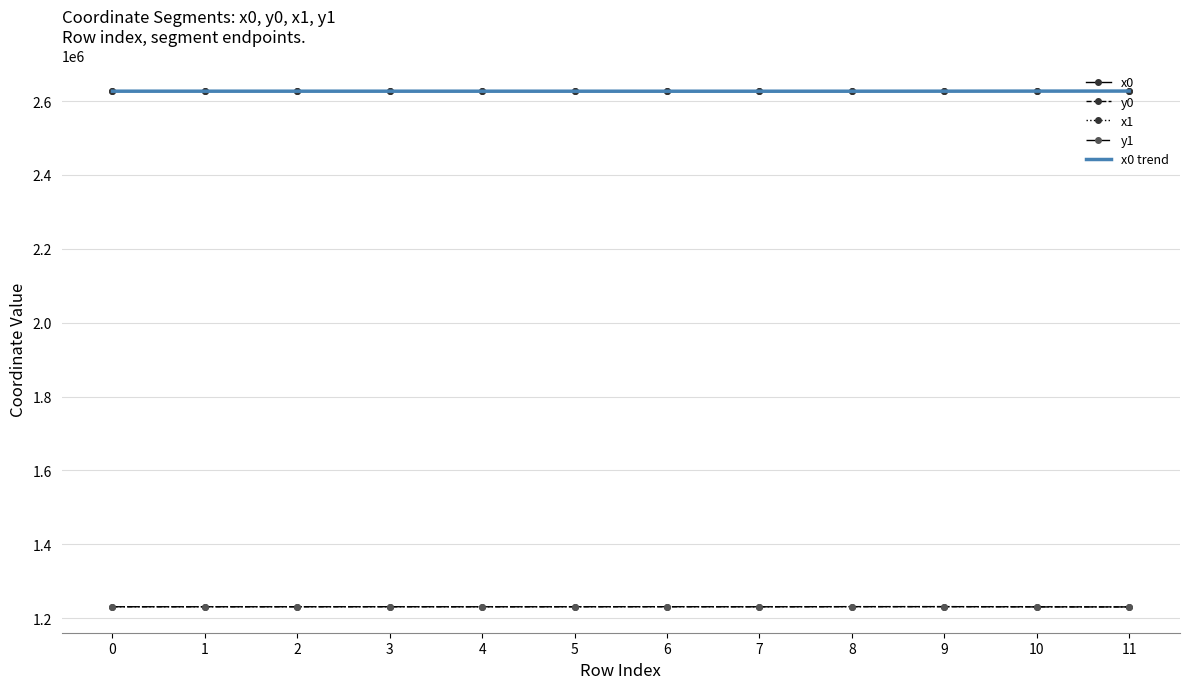

What is the value of the x0 point at the 9th from the left?

2626707.8